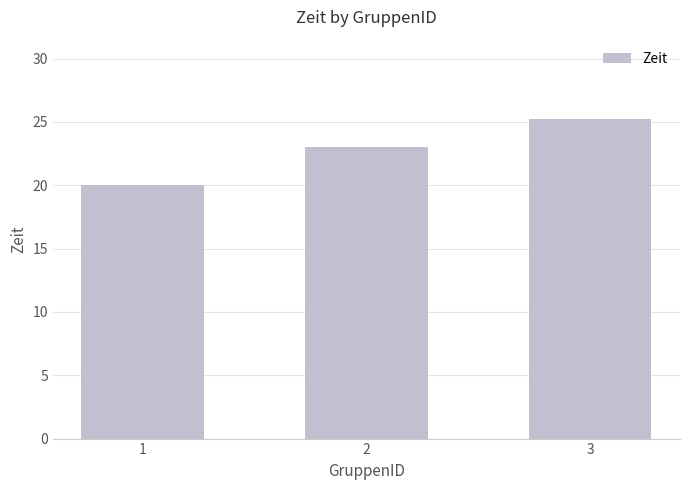

What is the sum of all values?

68.2